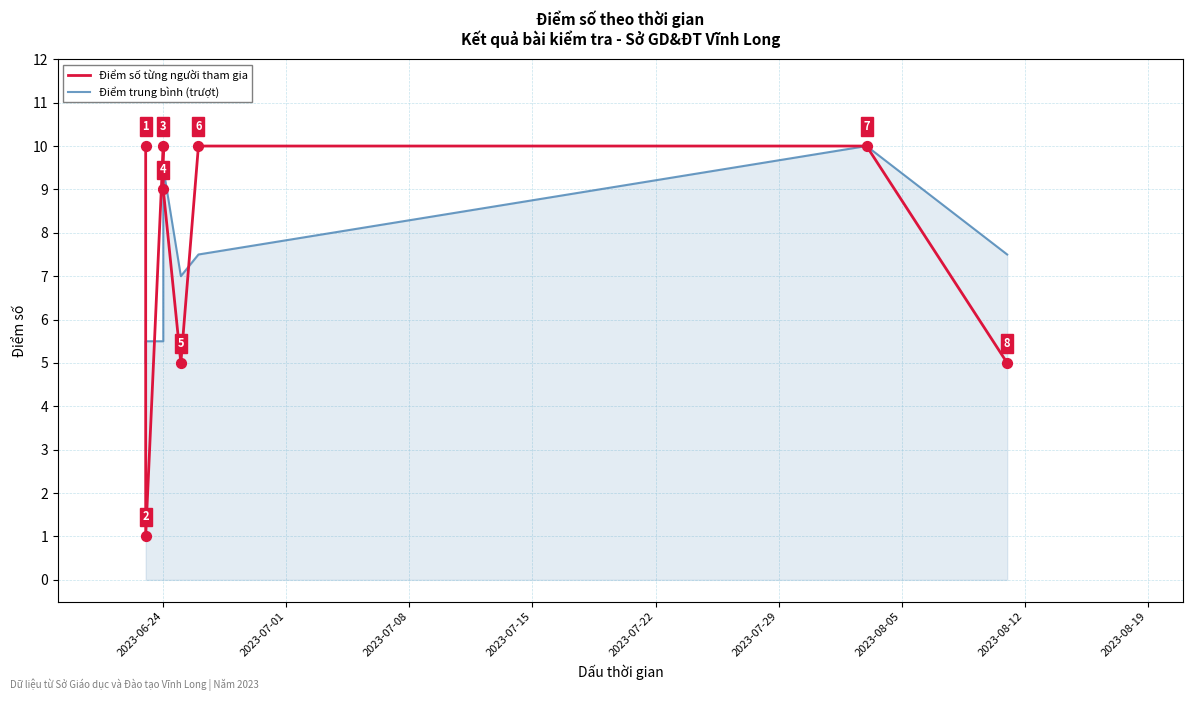

At which category is the sum across all series the highest?

2023-08-05